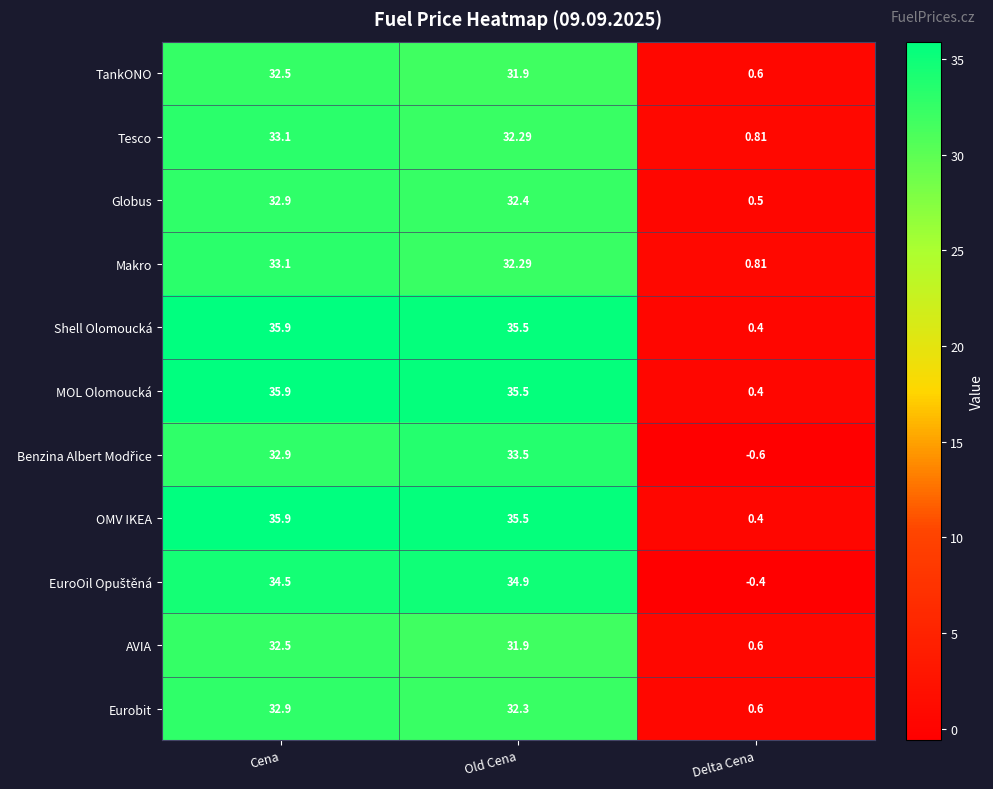

At how many categories does at least one series exceed 7?

2